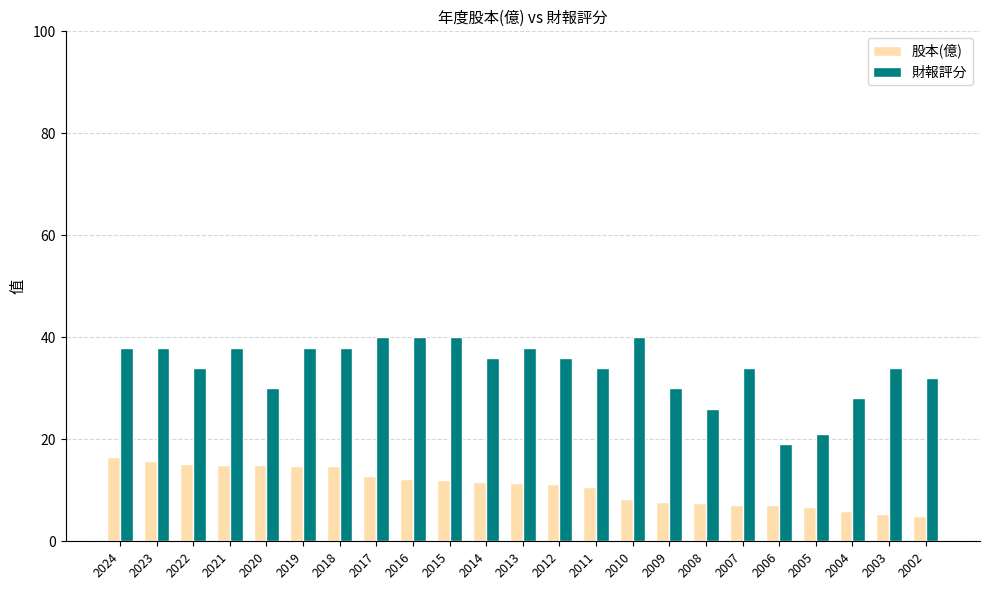

Is the value of 股本(億) at 2002 greater than the value of 財報評分 at 2016?

No